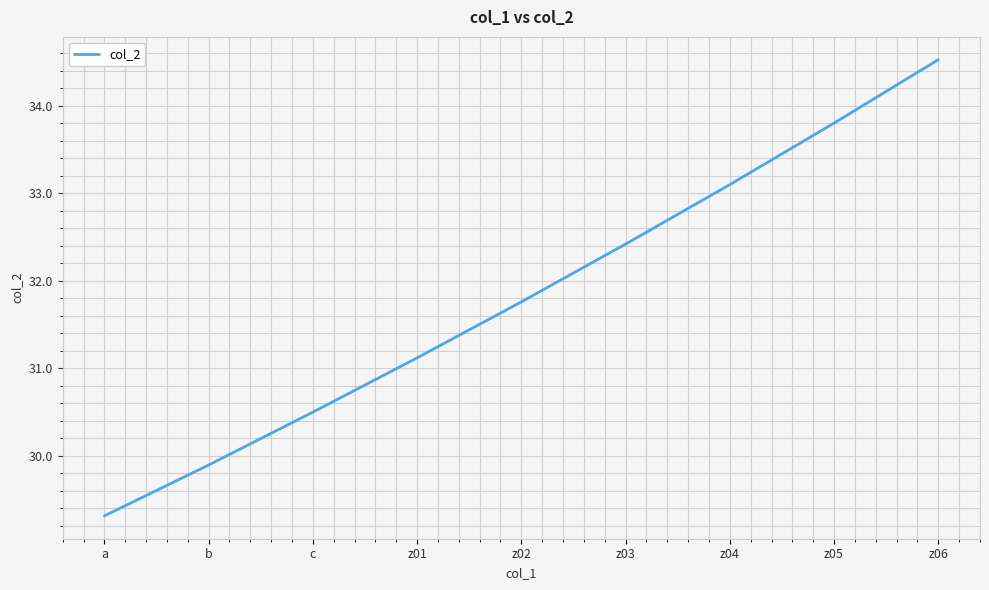

What is the minimum value shown in the chart?

29.3